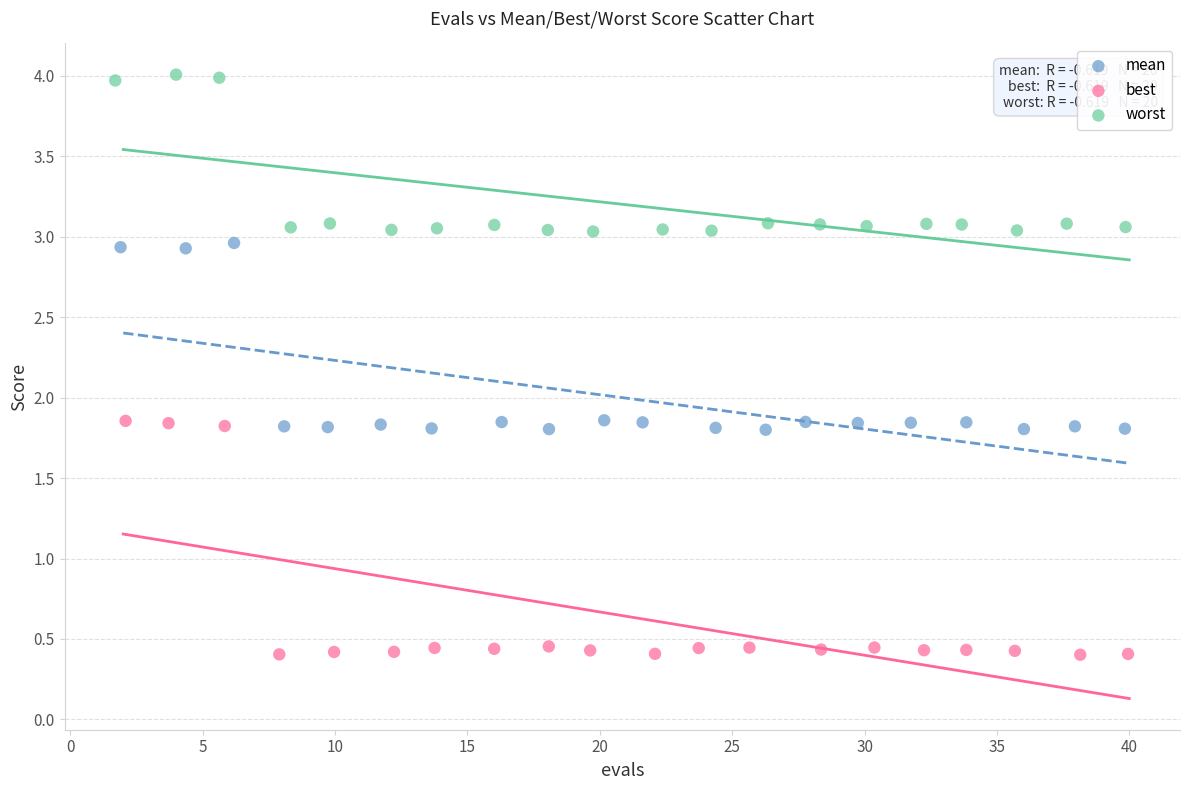

What are all the series names shown in the legend?

mean, best, worst